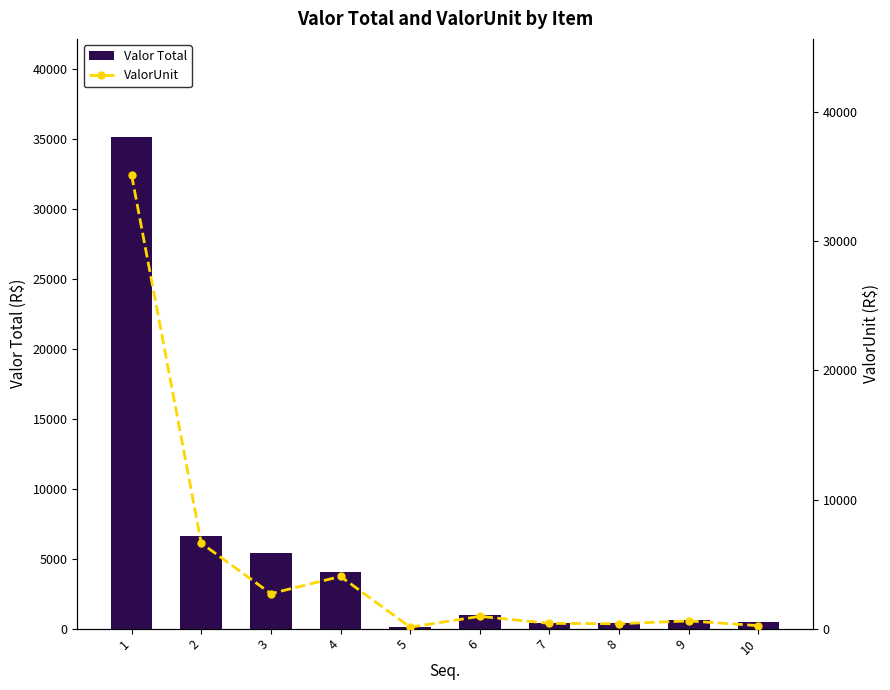

What is the greatest value displayed?

35139.7